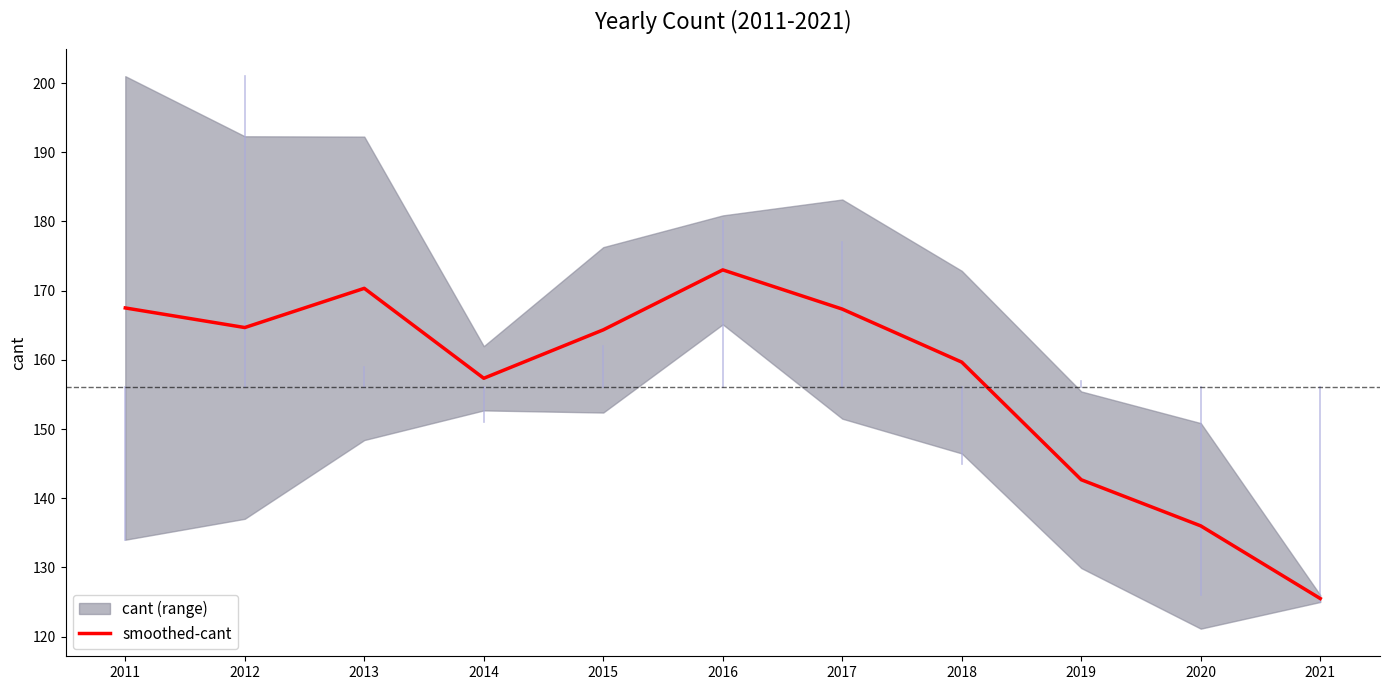

What is the sum of the values at 2012 and 2019?

307.3